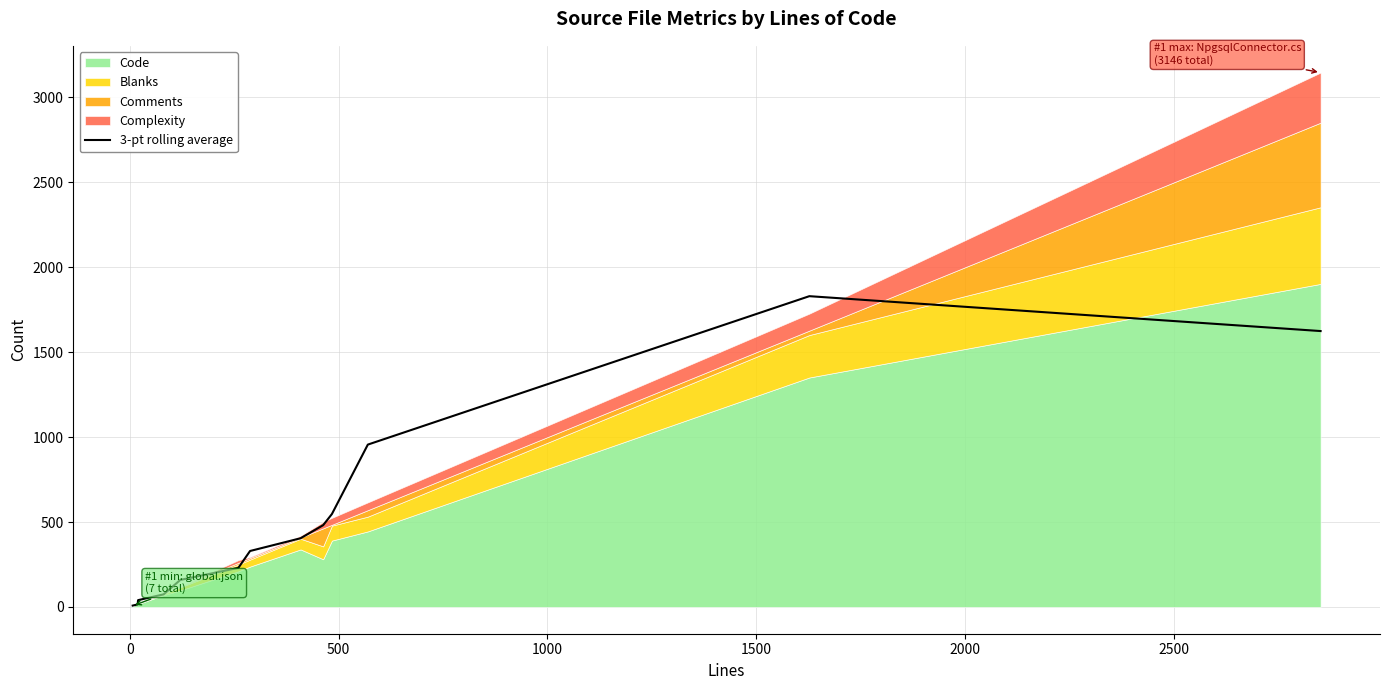

Read the value at 2500.

230.3